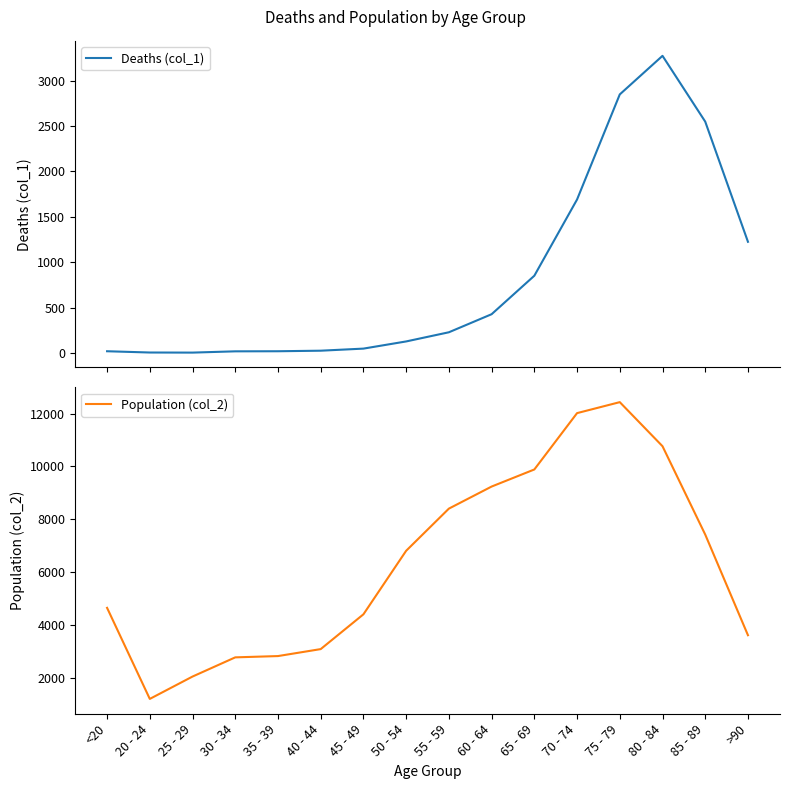

What is the maximum value for Deaths (col_1)?

3273